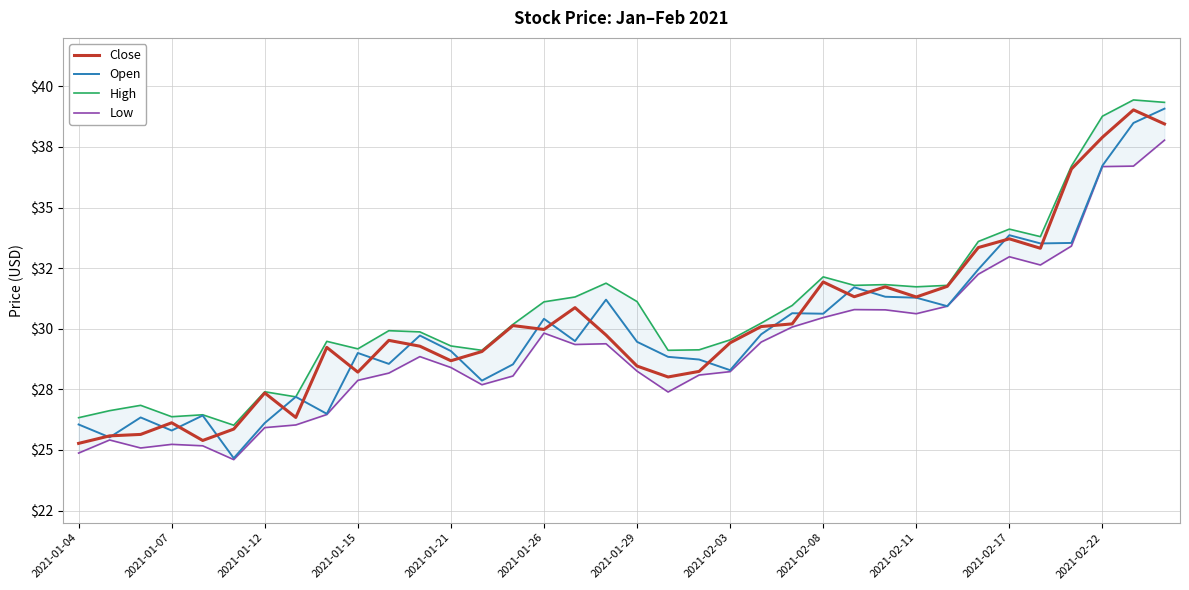

At how many categories does at least one series exceed 34?

5